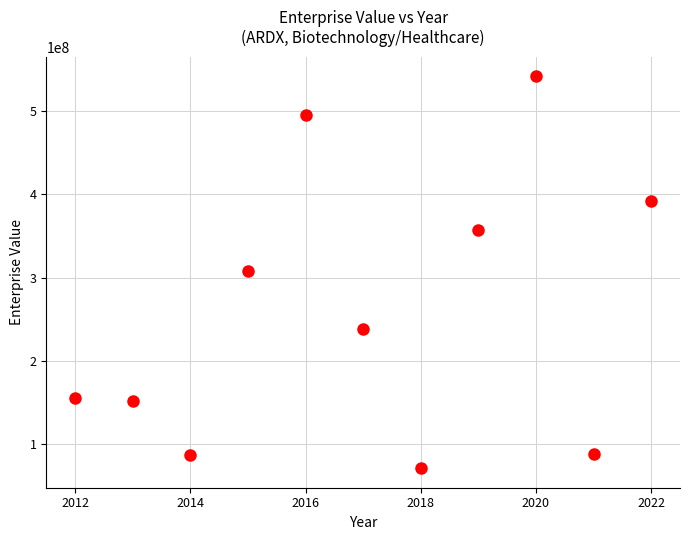

What is the average Y value?

262277210.2